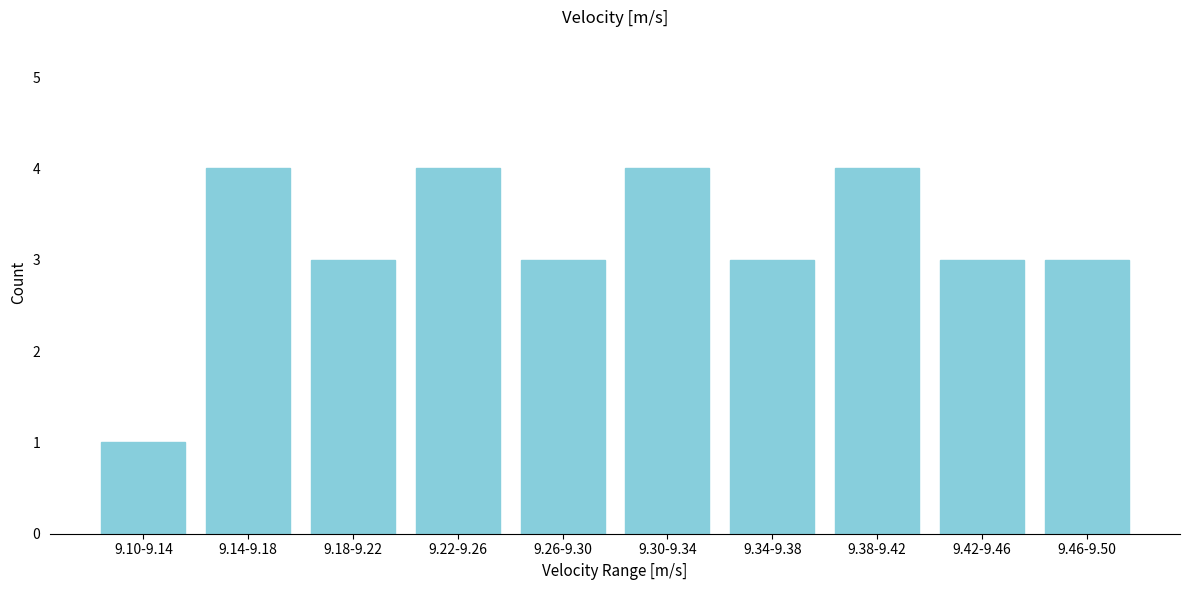

Reading right to left, extract all data points from this chart.

3	3	4	3	4	3	4	3	4	1